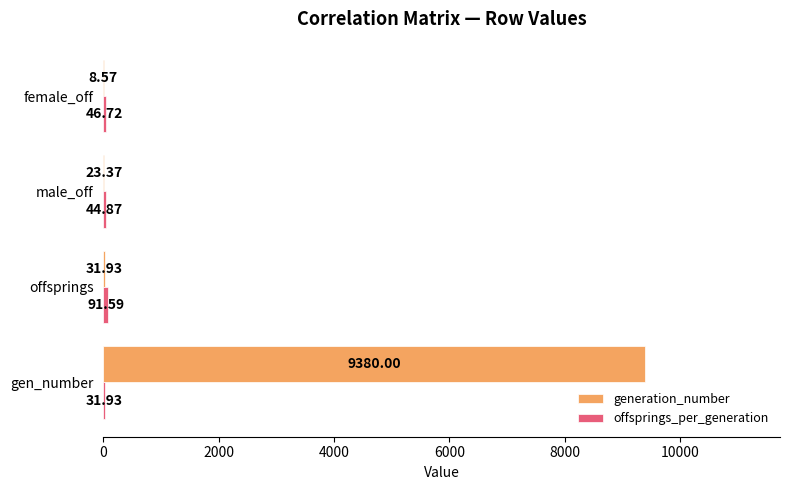

Which series has the largest total across all categories?

generation_number